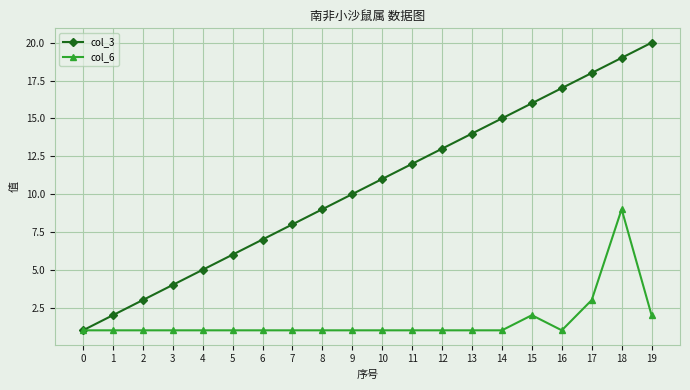

What is the total value across all series at 17?

21